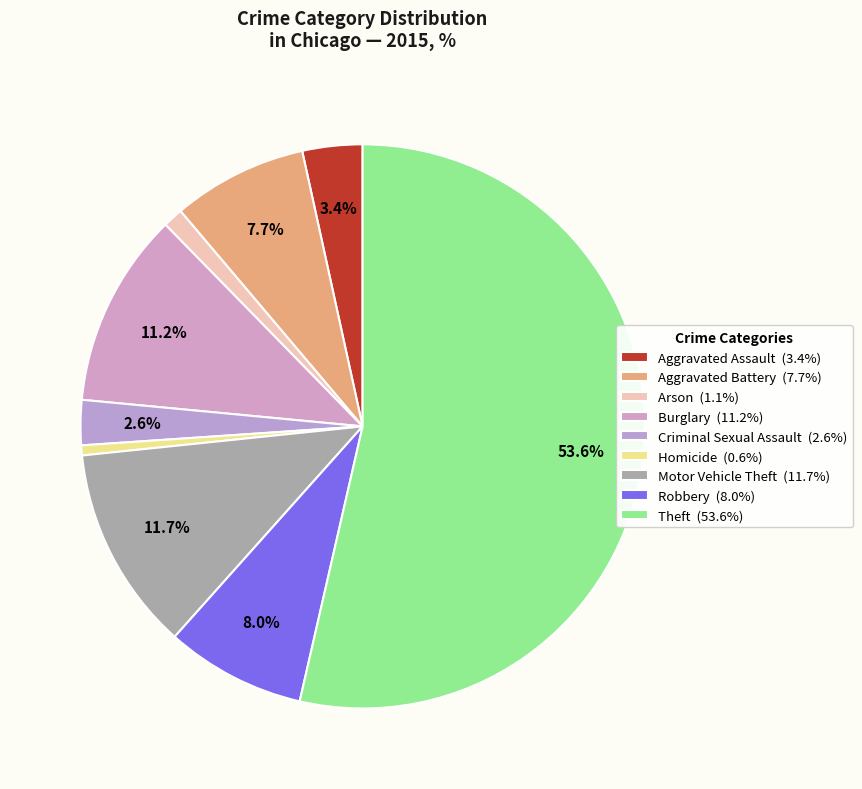

How many segments does this pie chart have?

9